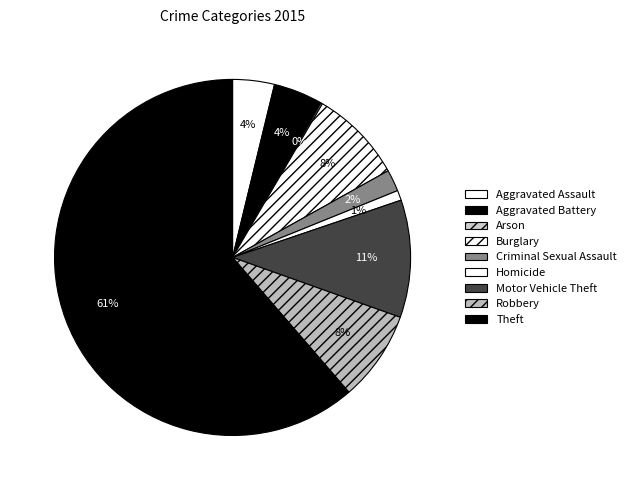

How much of the chart is everything except Aggravated Battery?

95.5%